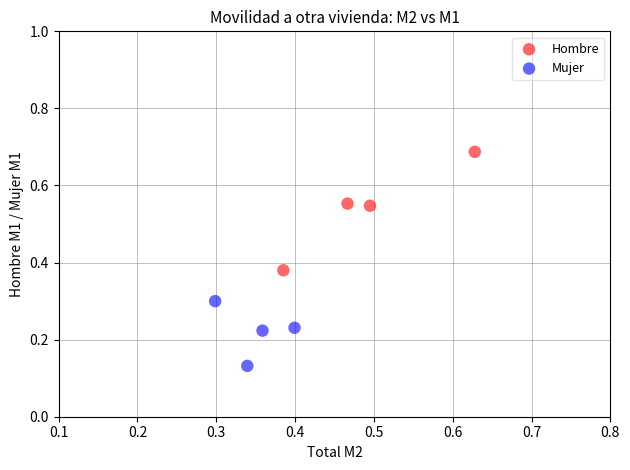

What are all the series names shown in the legend?

Hombre, Mujer